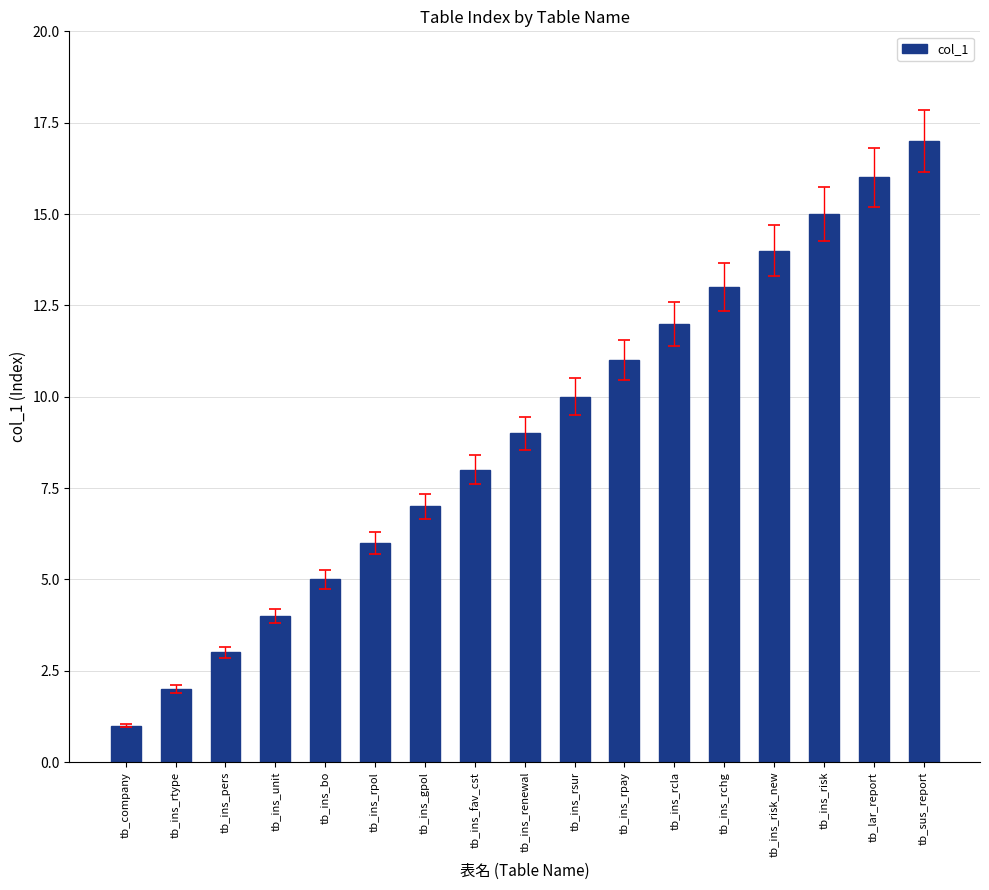

What is the sum of all values?

153